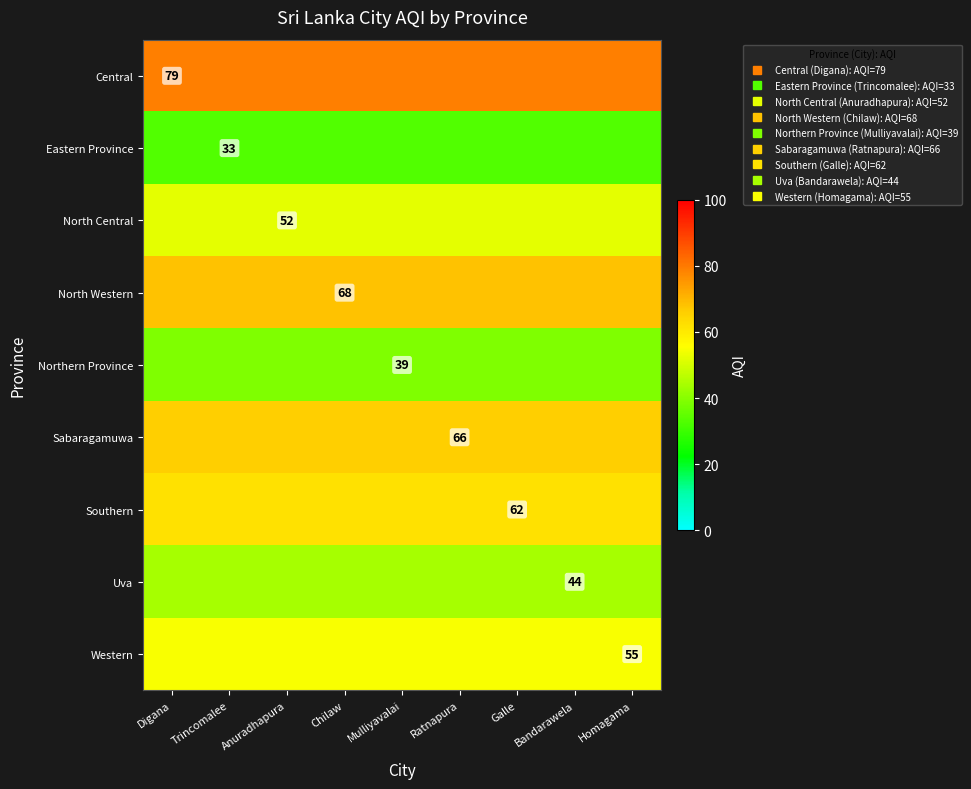

Between Digana and Trincomalee, which series saw the biggest shift?

Central